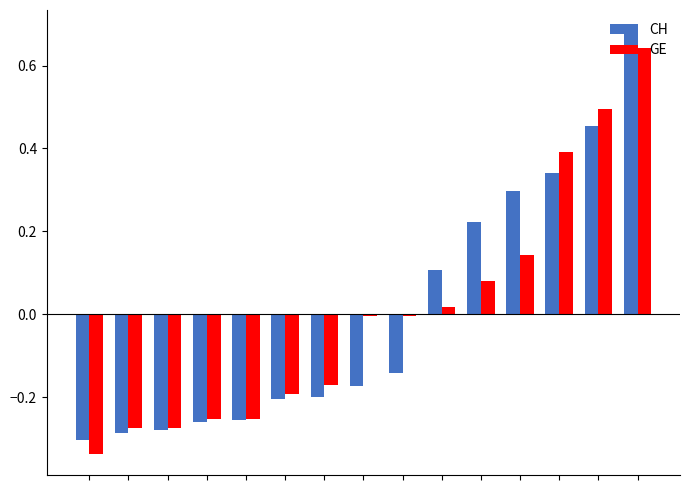

Which series has the largest range (max minus min)?

CH